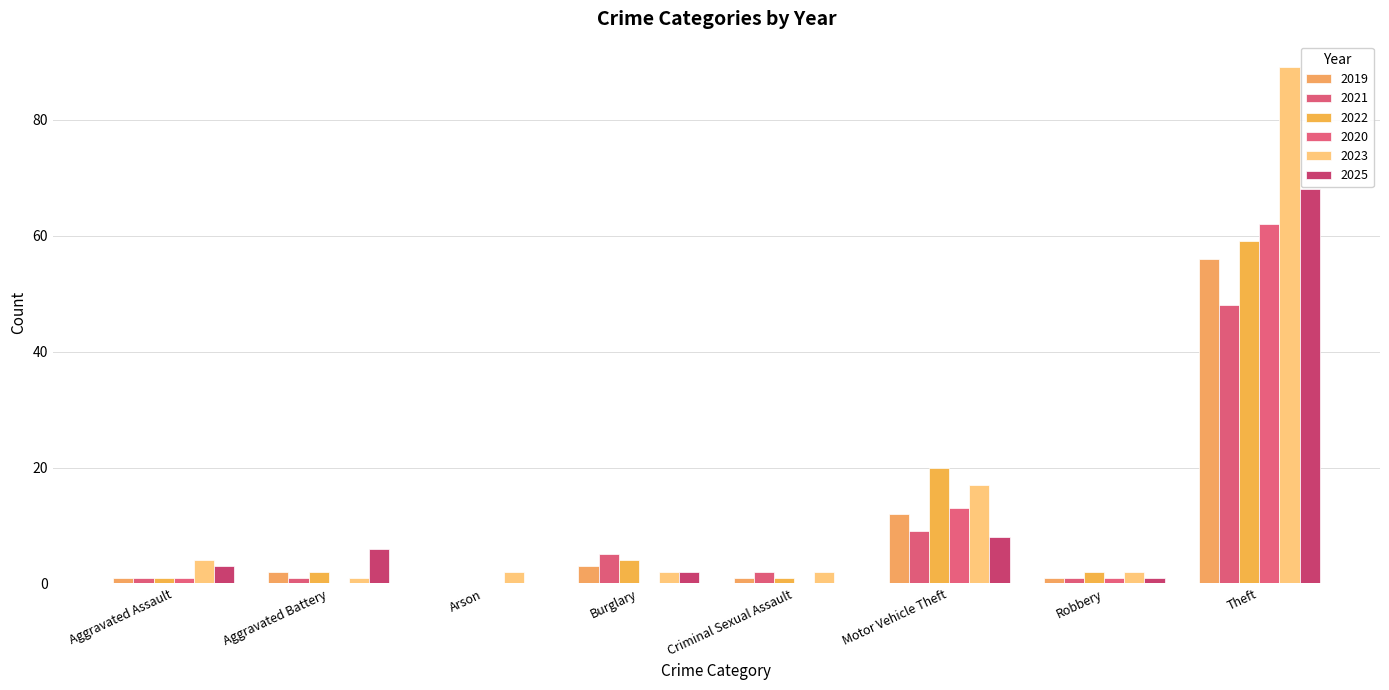

Between Criminal Sexual Assault and Arson, which is larger?

Criminal Sexual Assault